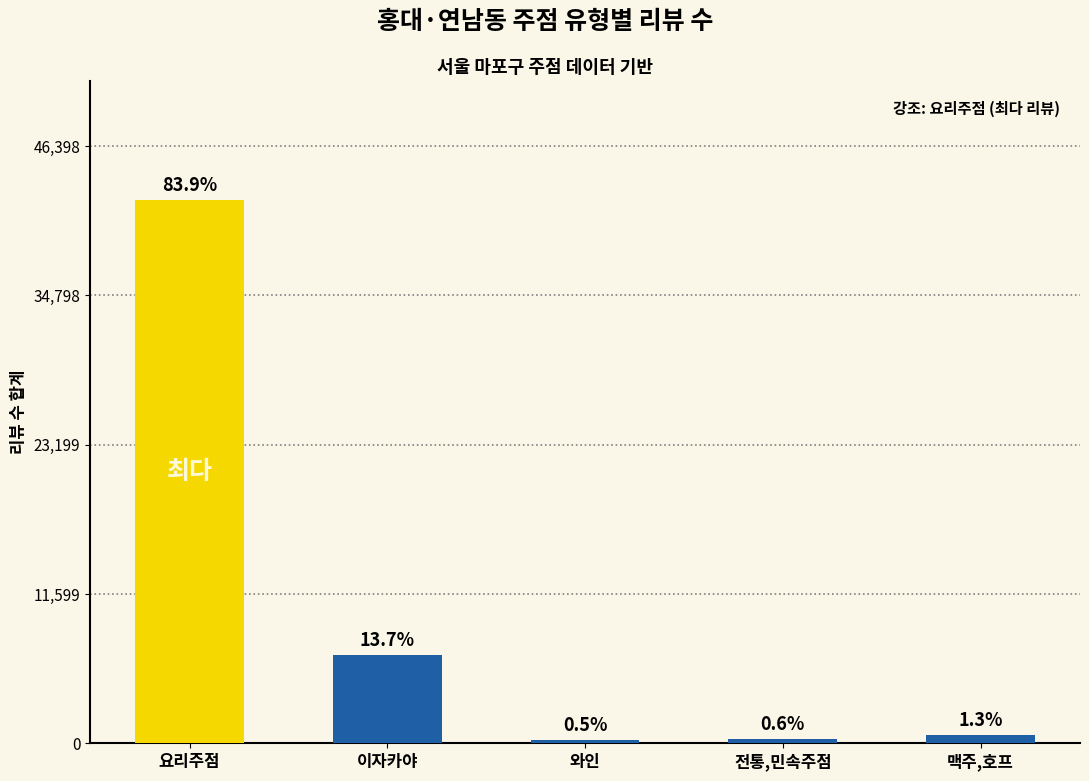

What is the label of the 4th bar from the right?

이자카야